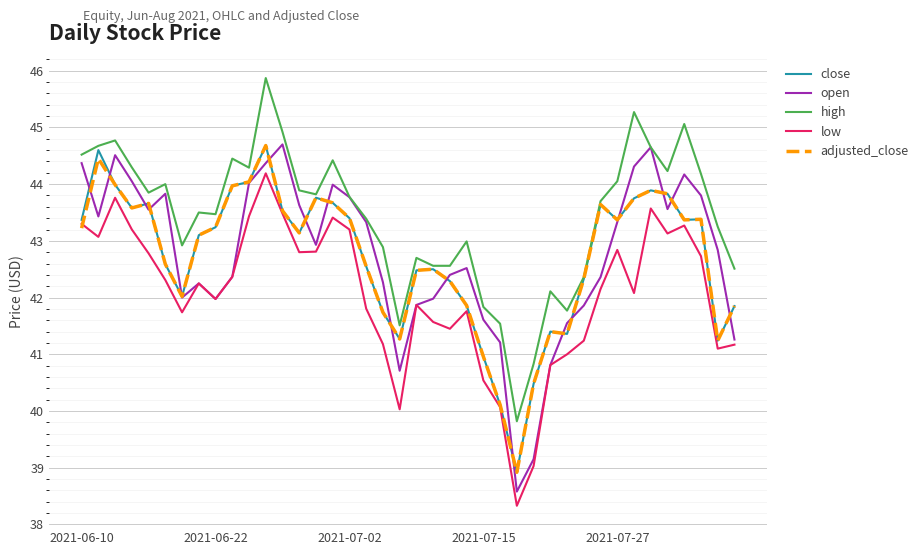

Which series has the largest total across all categories?

high